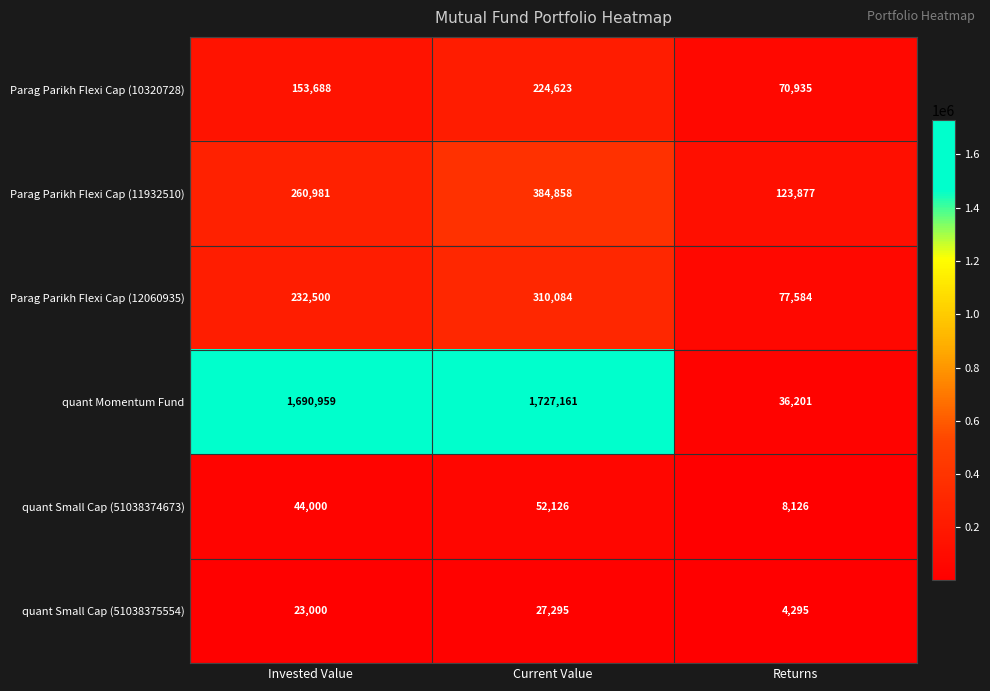

How many Parag Parikh Flexi Cap (10320728) values are between 70935 and 224623?

3